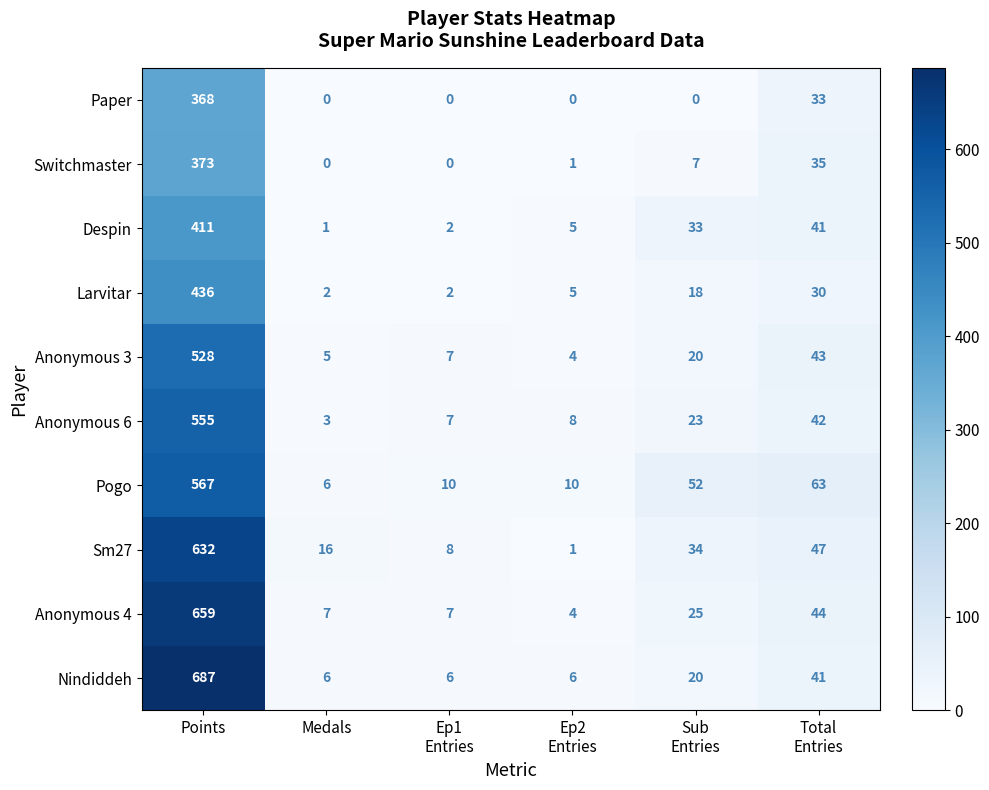

What value does the Pogo series have at Points?

567